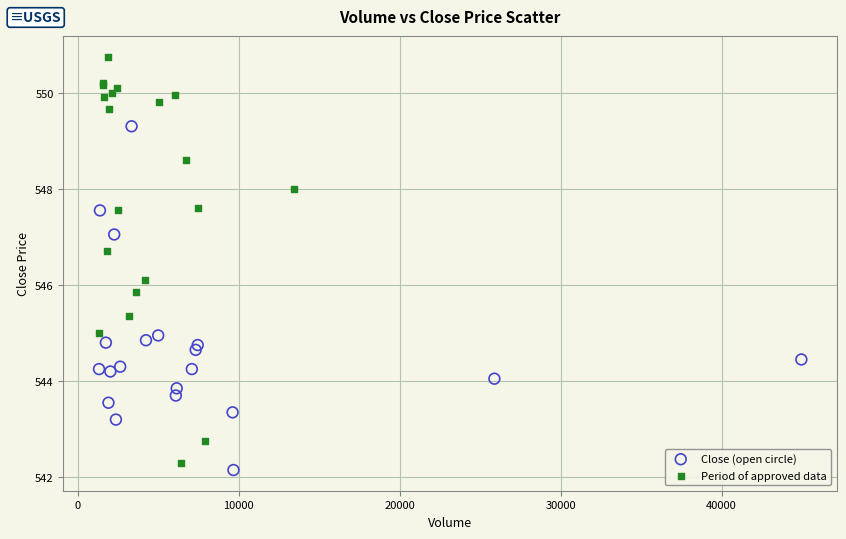

Which series has the largest Y range (max minus min)?

Period of approved data